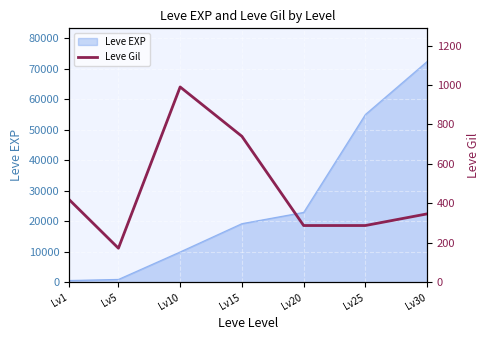

What is the sum of all values?

3246